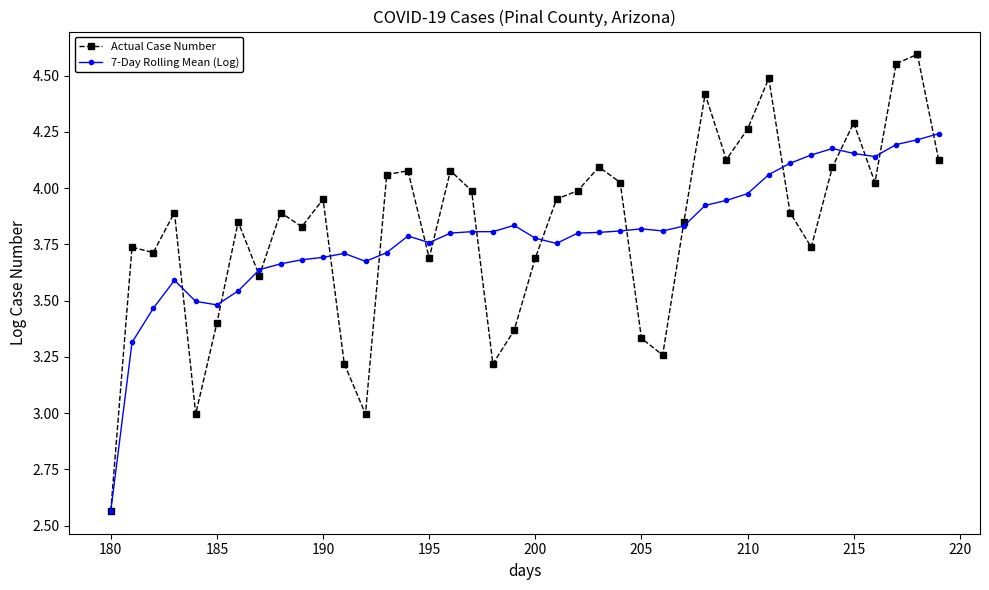

Which series has the widest spread of values?

Actual Case Number